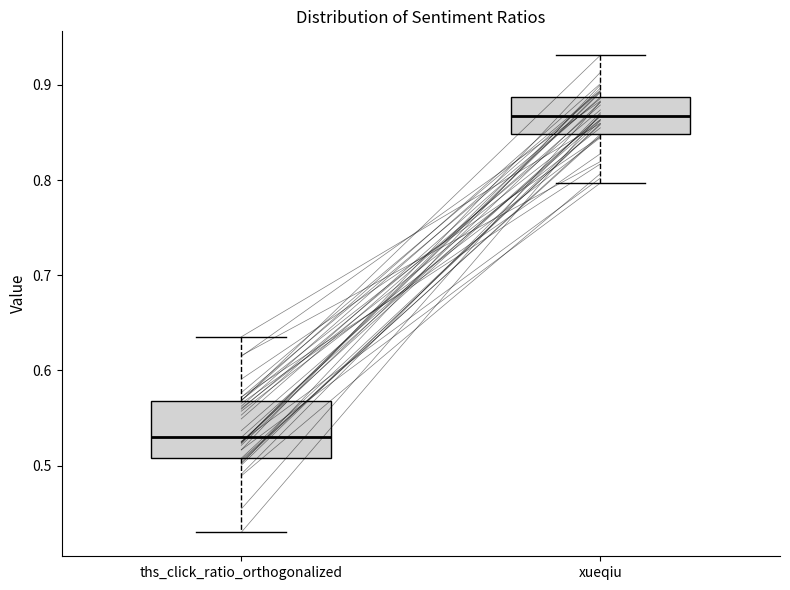

Where does the median line of the box for ths_click_ratio_orthogonalized sit on the y-axis? The values are not printed on the chart, so give them approximately, as read against the axis.

0.53